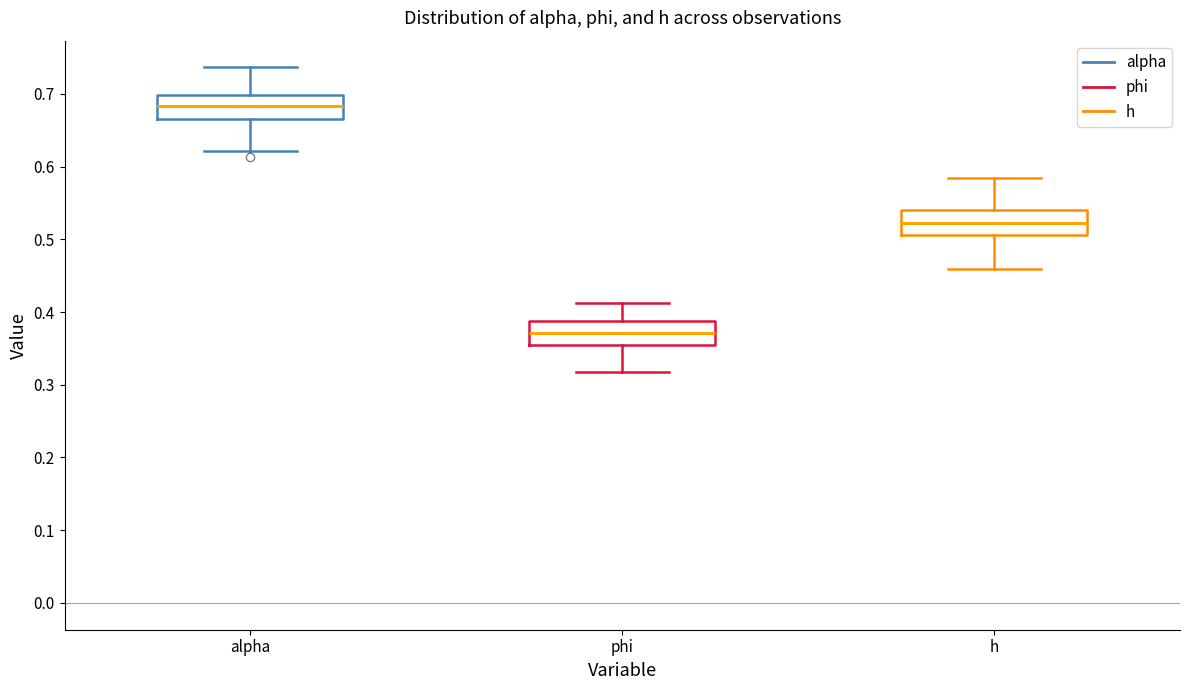

Reading left to right, read every box against the y-axis: the position of its median line, the range the box covers, and the ends of its whiskers. The values are not printed on the chart, so give them approximately, as read against the axis.

alpha: median 0.68, box 0.67 to 0.70, whiskers 0.62 to 0.74
phi: median 0.37, box 0.35 to 0.39, whiskers 0.32 to 0.41
h: median 0.52, box 0.51 to 0.54, whiskers 0.46 to 0.58